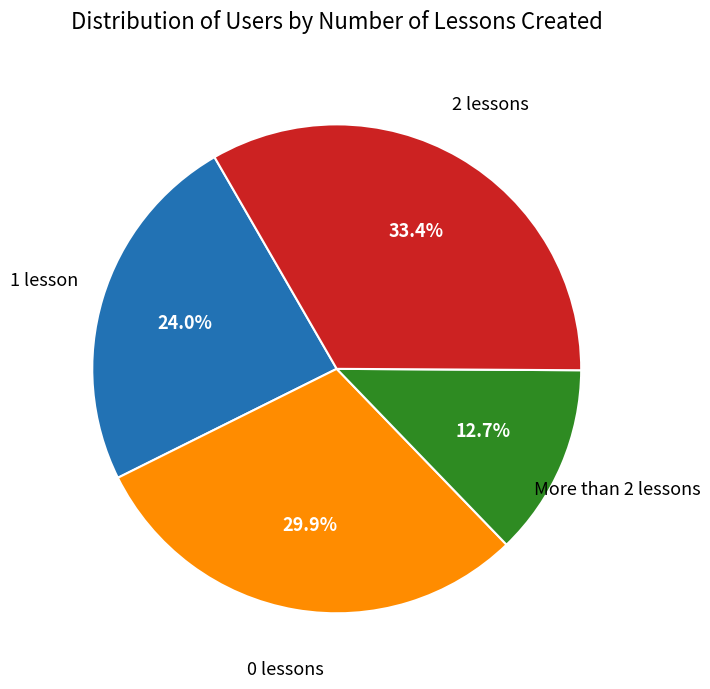

Does any single category account for the majority?

No